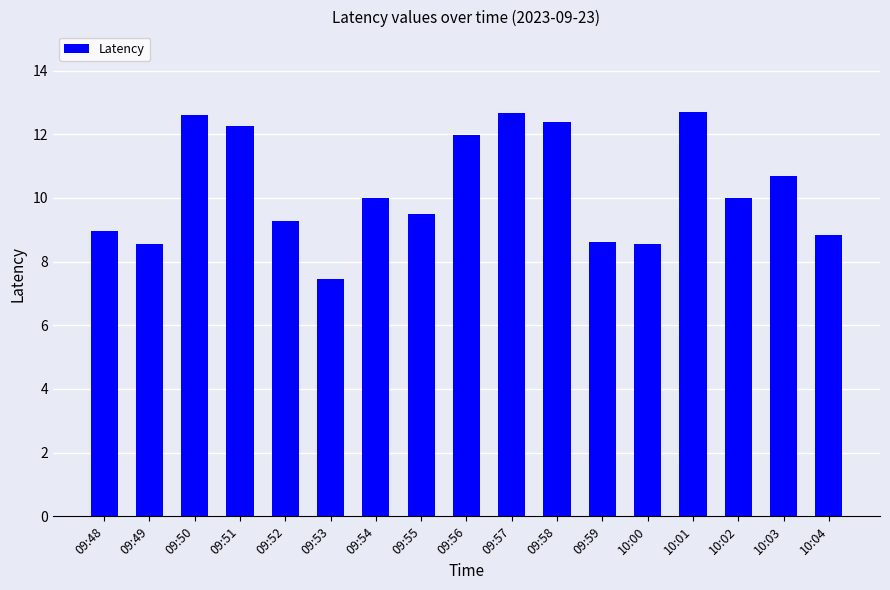

The chart shows a value of 8.6 at 09:59. True or false?

True